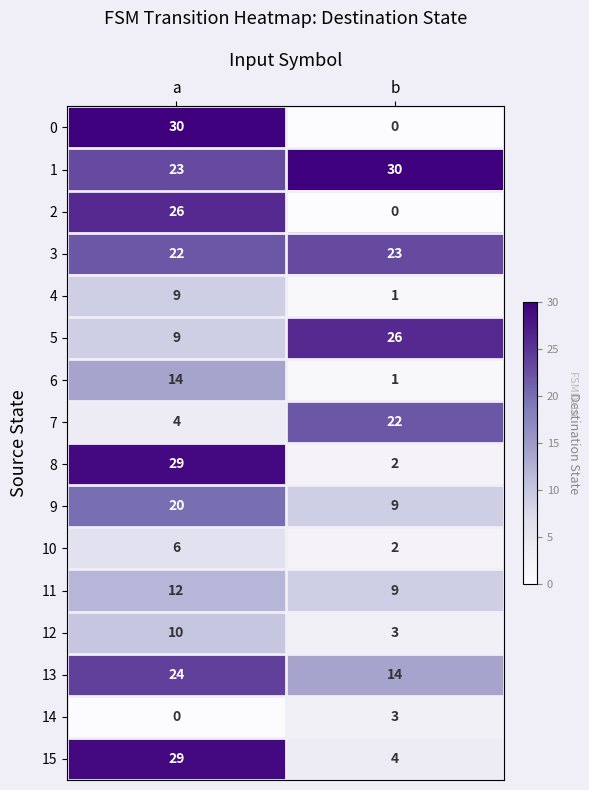

At which category is the sum across all series the highest?

a